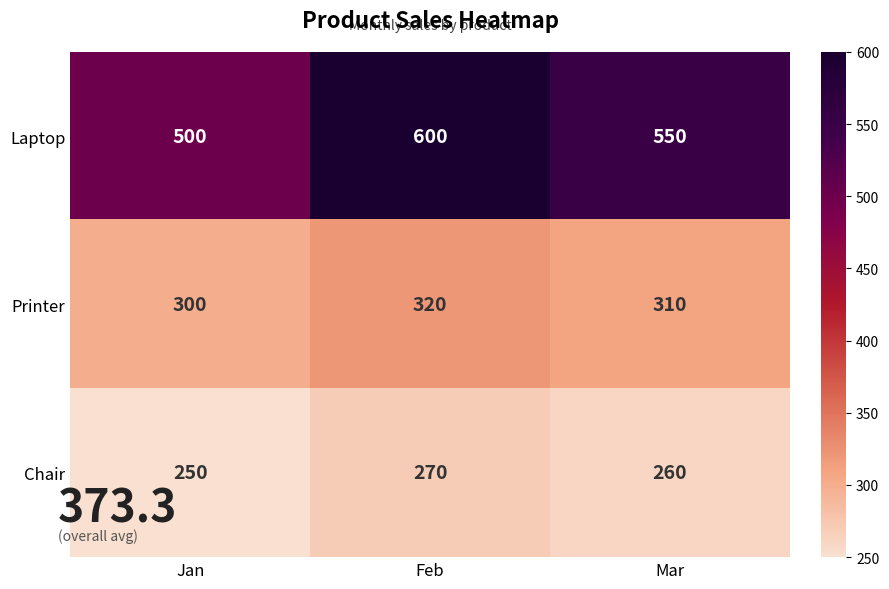

How many Laptop values are between 500 and 600?

3